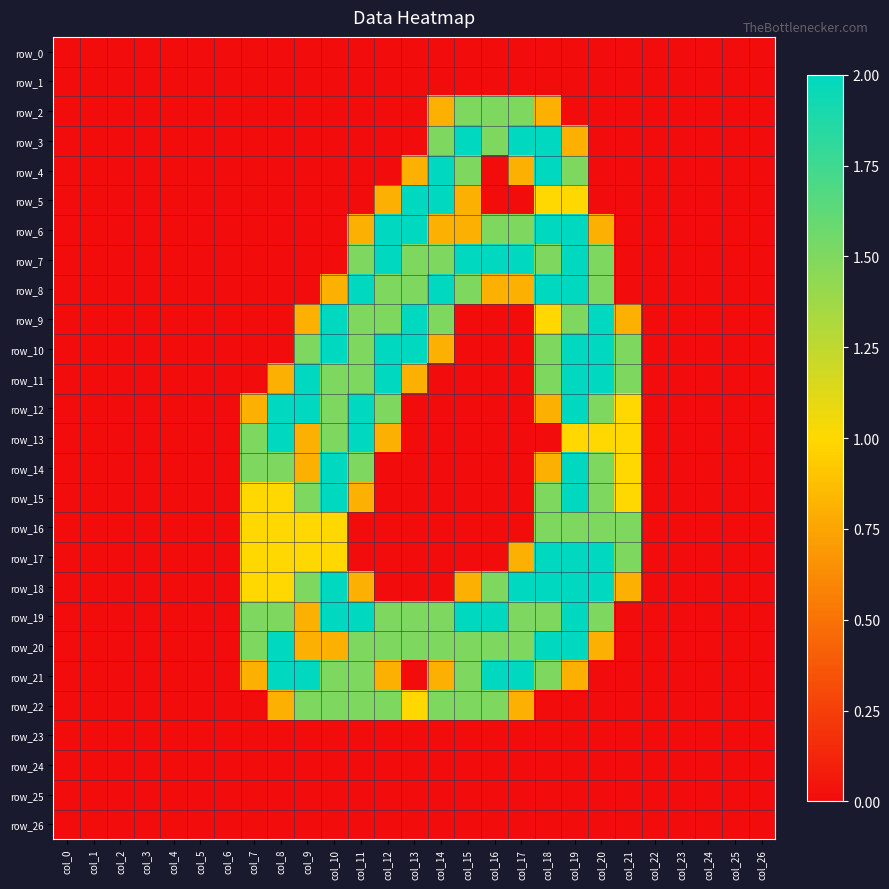

Is it true that row_17 equals -1.1 at col_23?

False